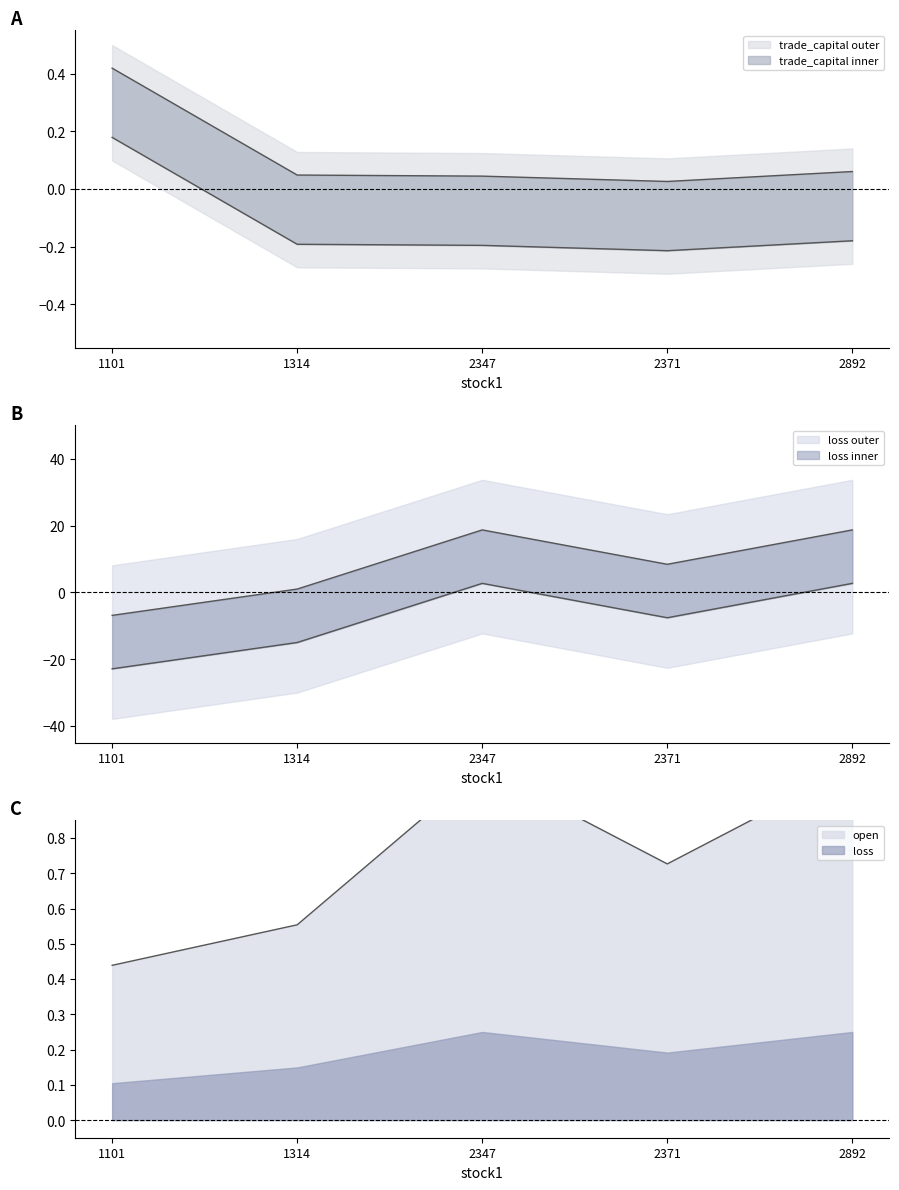

The value of trade_capital at 2347 is 0.0. True or false?

True